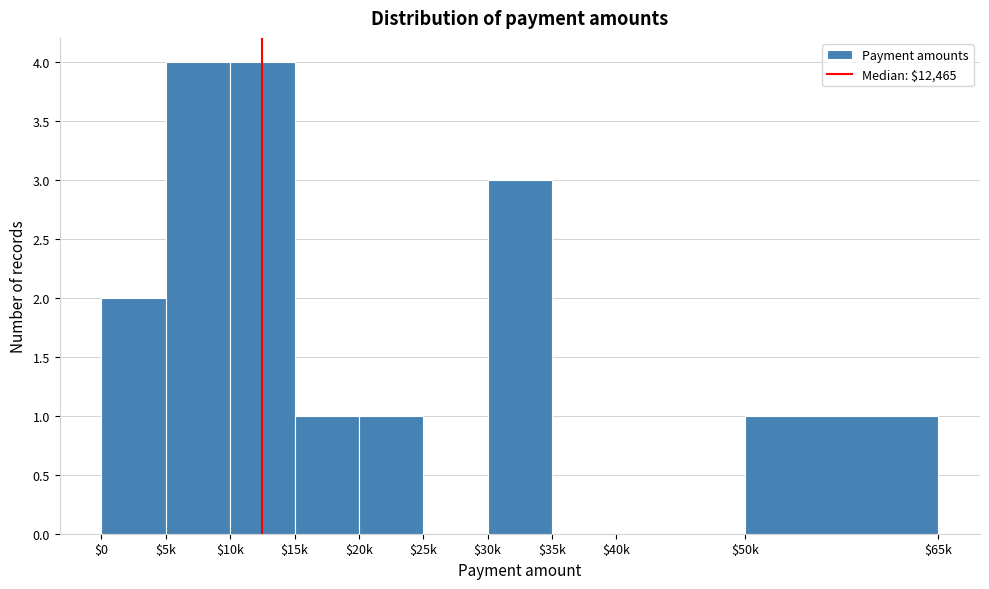

Is it true that the value at $10k is 6?

False